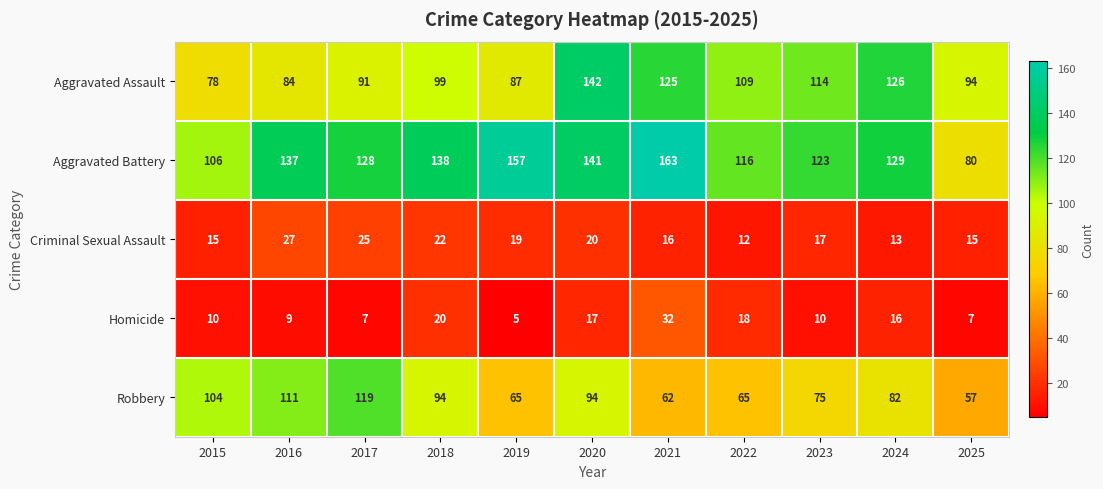

Which series has the largest total across all categories?

Aggravated Battery